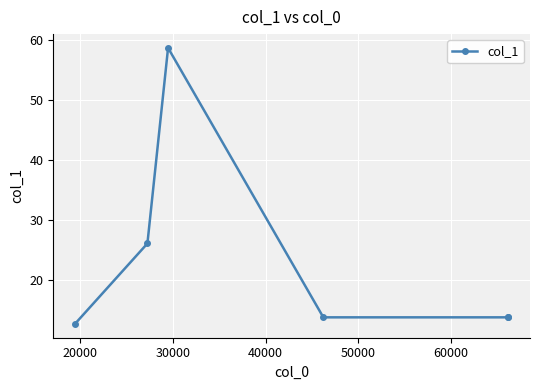

What is the sum of all values?

138.7